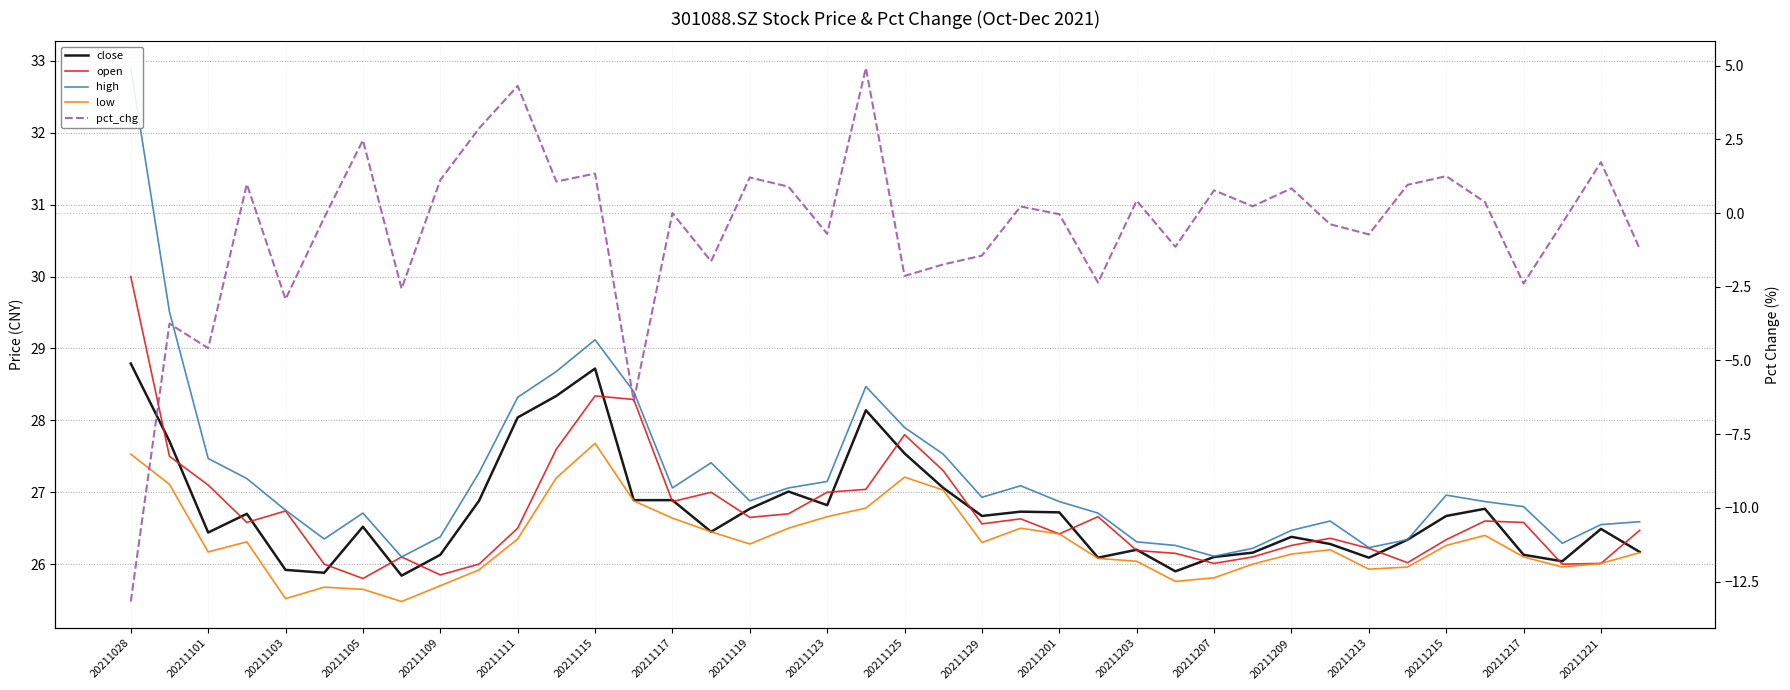

True or false: pct_chg and close cross at least once.

False